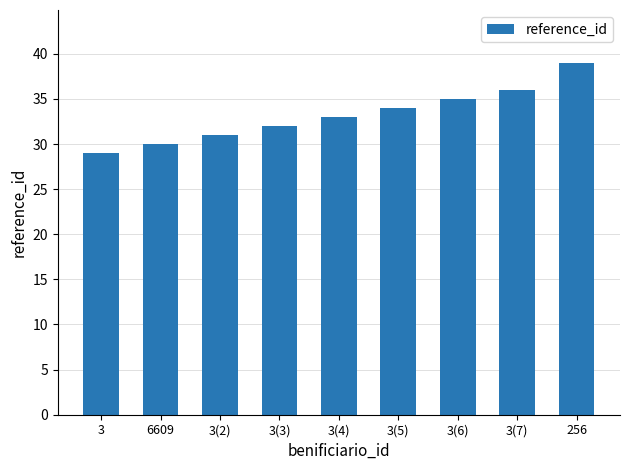

The value at 3(4) is 10. True or false?

False